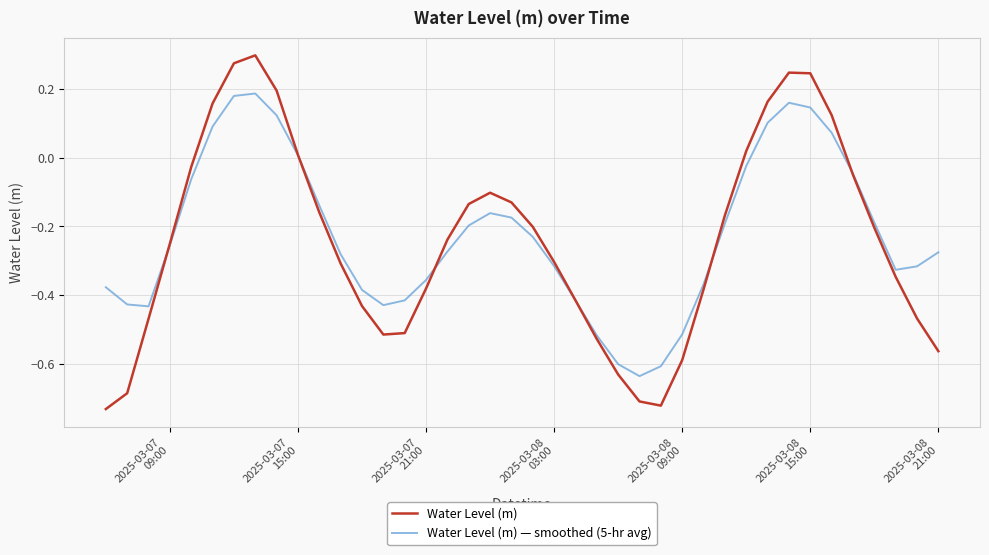

Which series has the largest total across all categories?

Water Level (m) — smoothed (5-hr avg)